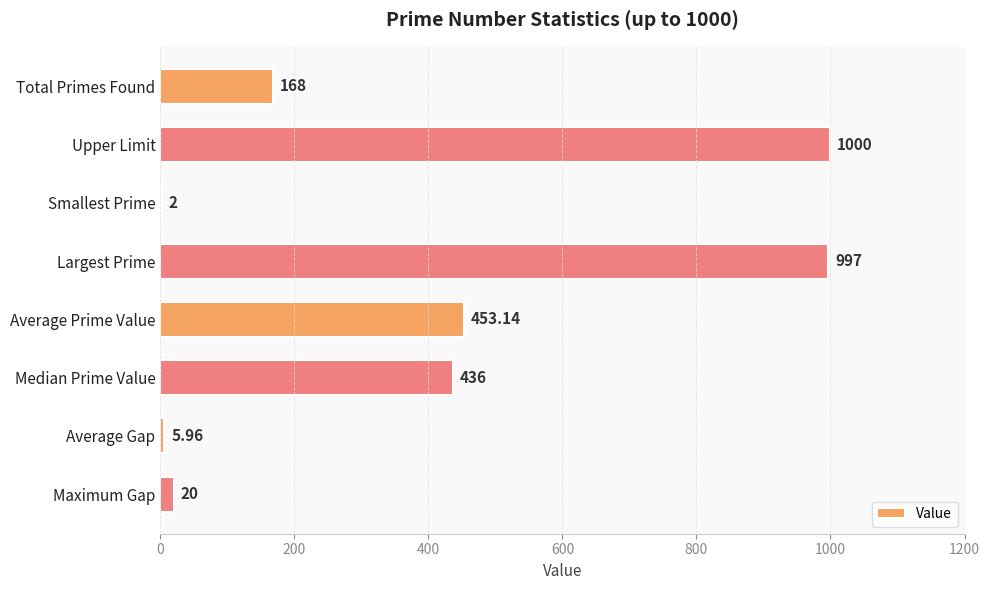

How many data points does each series have?

8